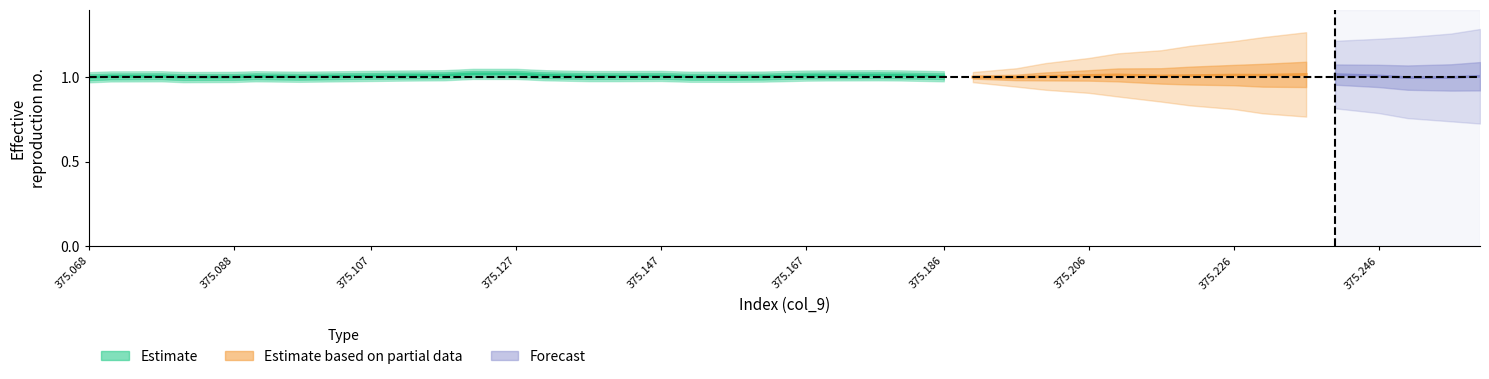

Which category has the highest value in the col_4_lower series?

375.121